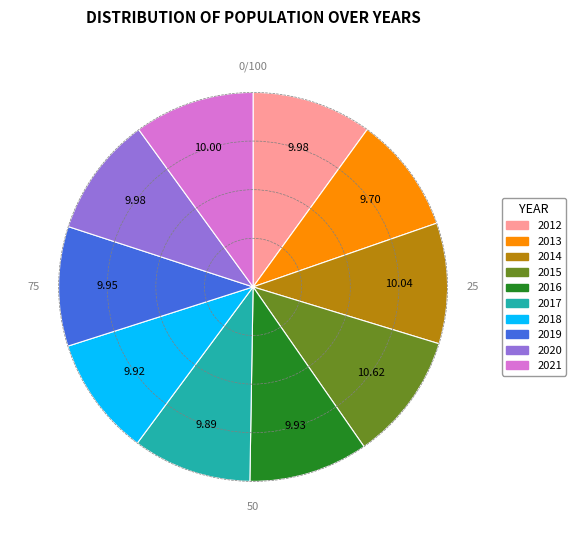

The 2012 slice represents 10% of the pie. True or false?

True